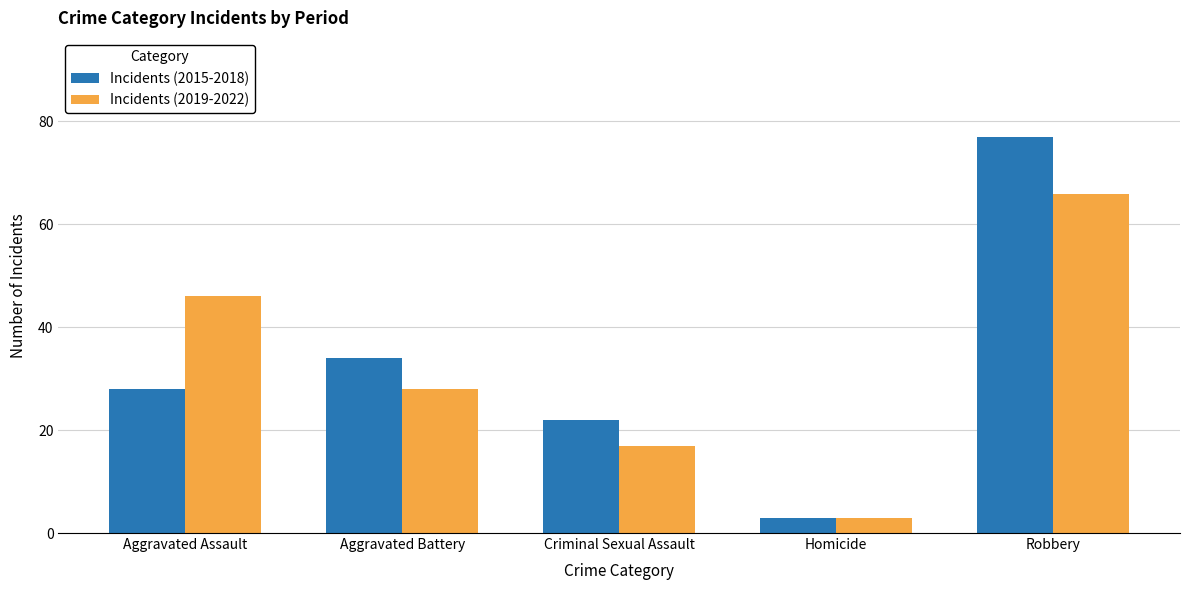

What is the value of the Incidents (2019-2022) bar at the 2nd from the left?

28